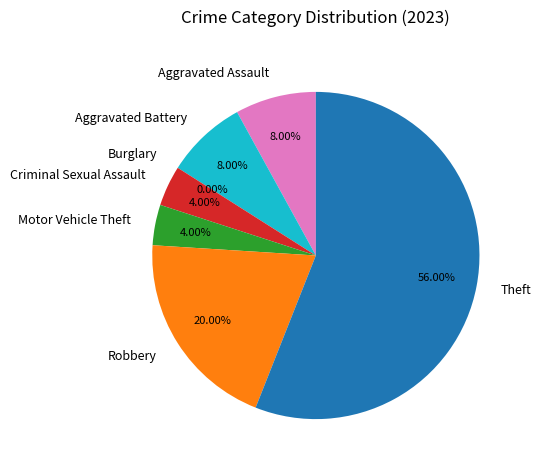

What is the smallest slice in the pie chart?

Burglary